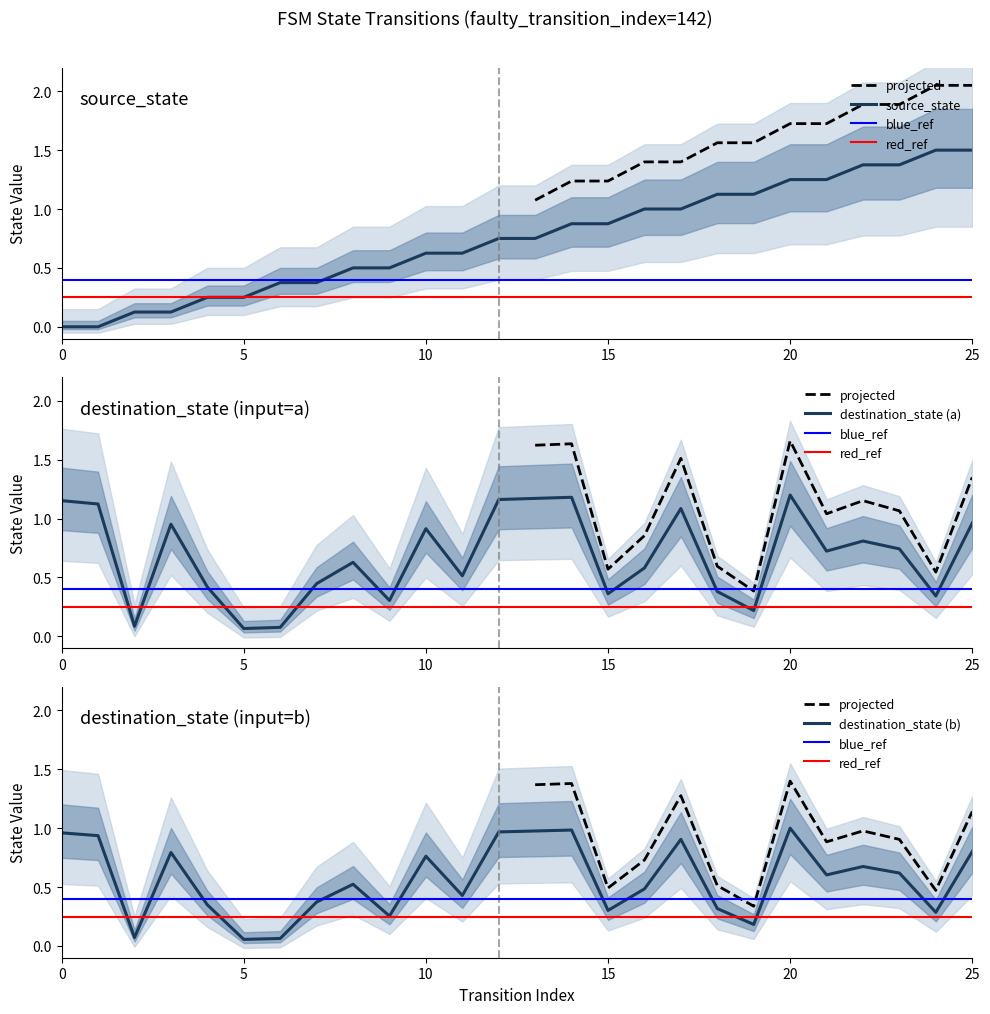

Between which two adjacent categories do destination_state and source_state first intersect?

1 and 2